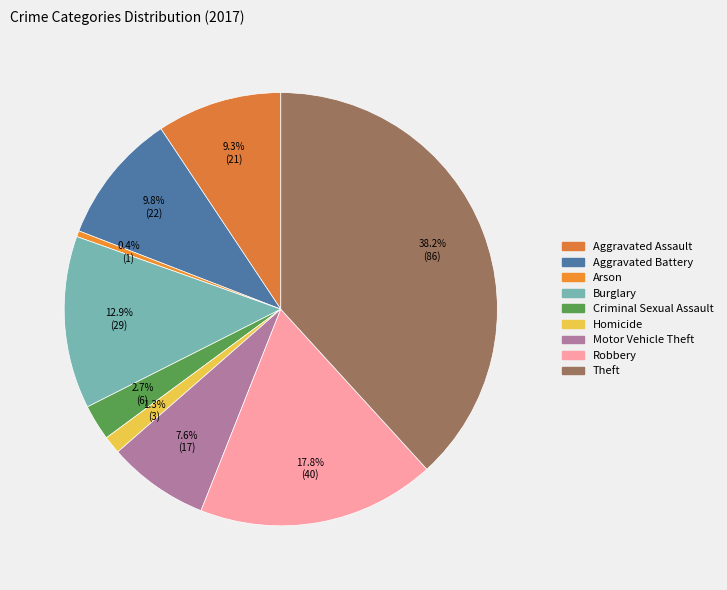

Does Motor Vehicle Theft account for over 50% of the chart?

No